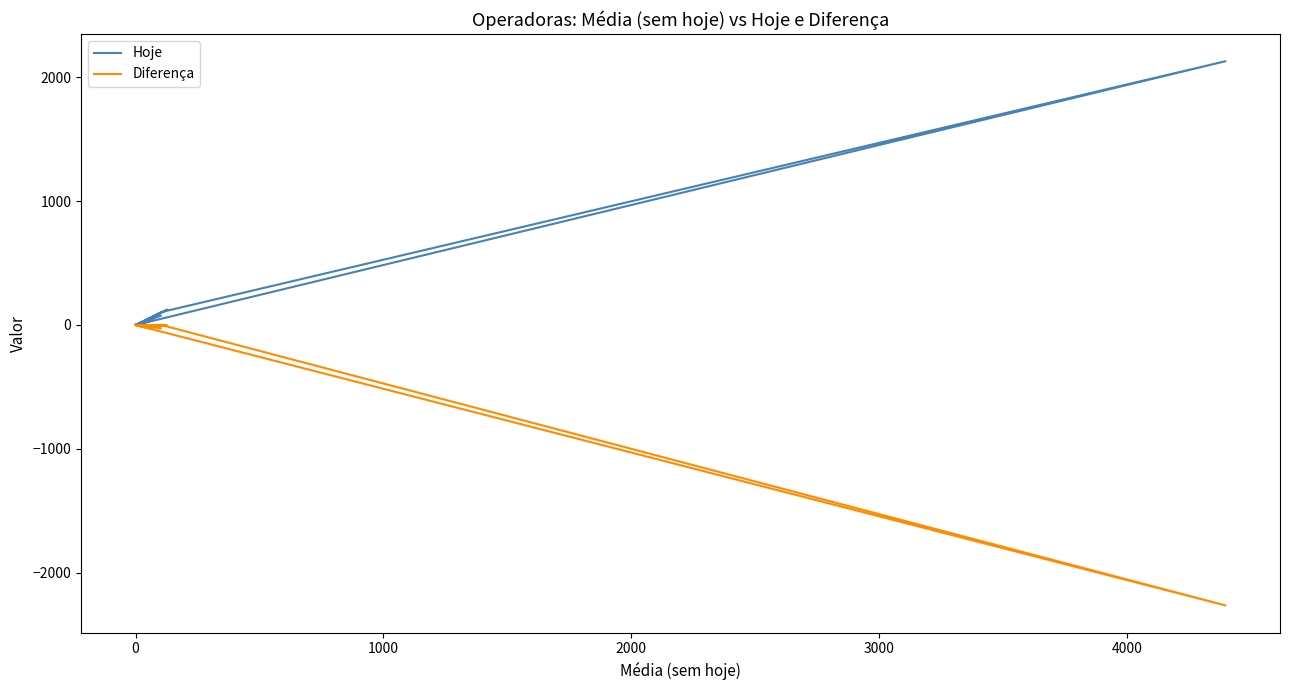

What is the minimum value shown in the chart?

-2266